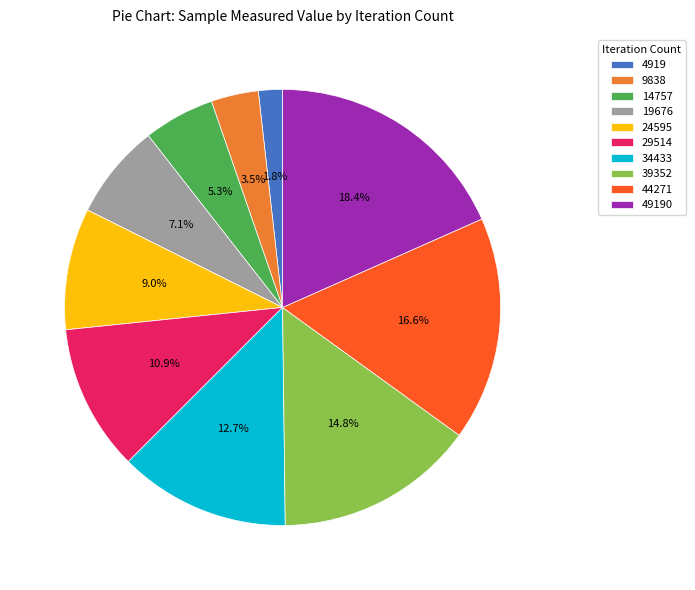

Which slice is the largest?

49190